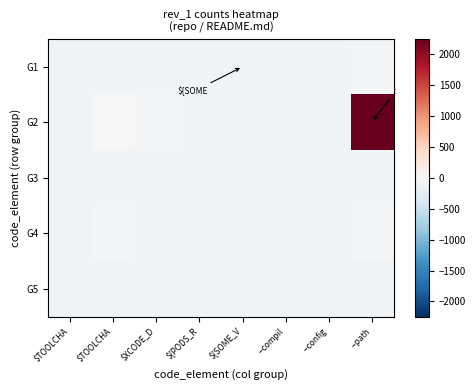

What is the total value across all series at --config?

-298.8